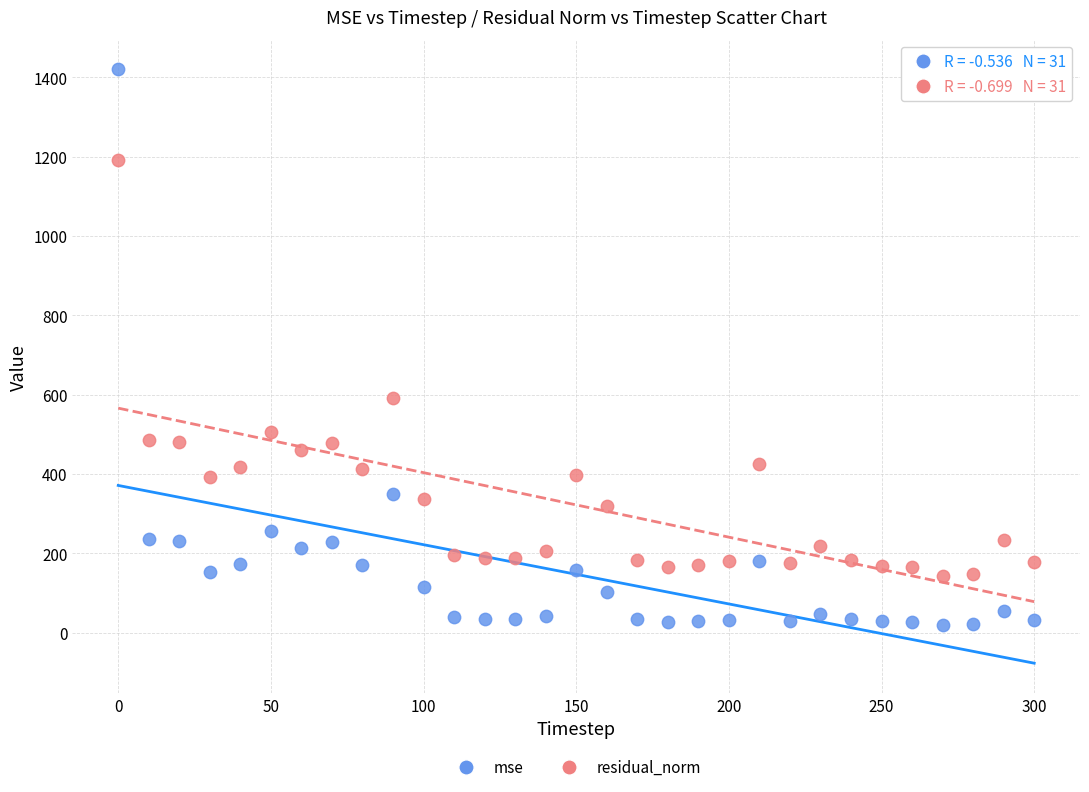

Which series reaches the minimum Y coordinate?

mse